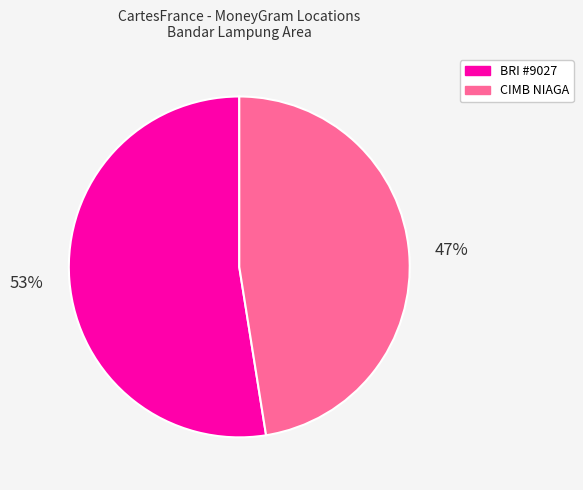

Do CIMB NIAGA and BRI #9027 together represent more than half of the pie?

Yes